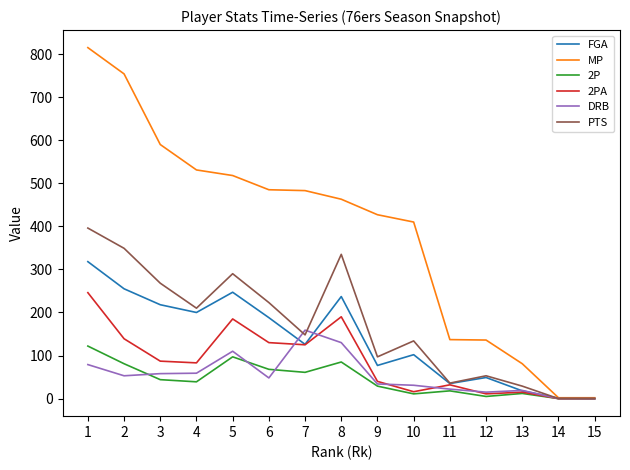

How many lines are shown in the chart?

6